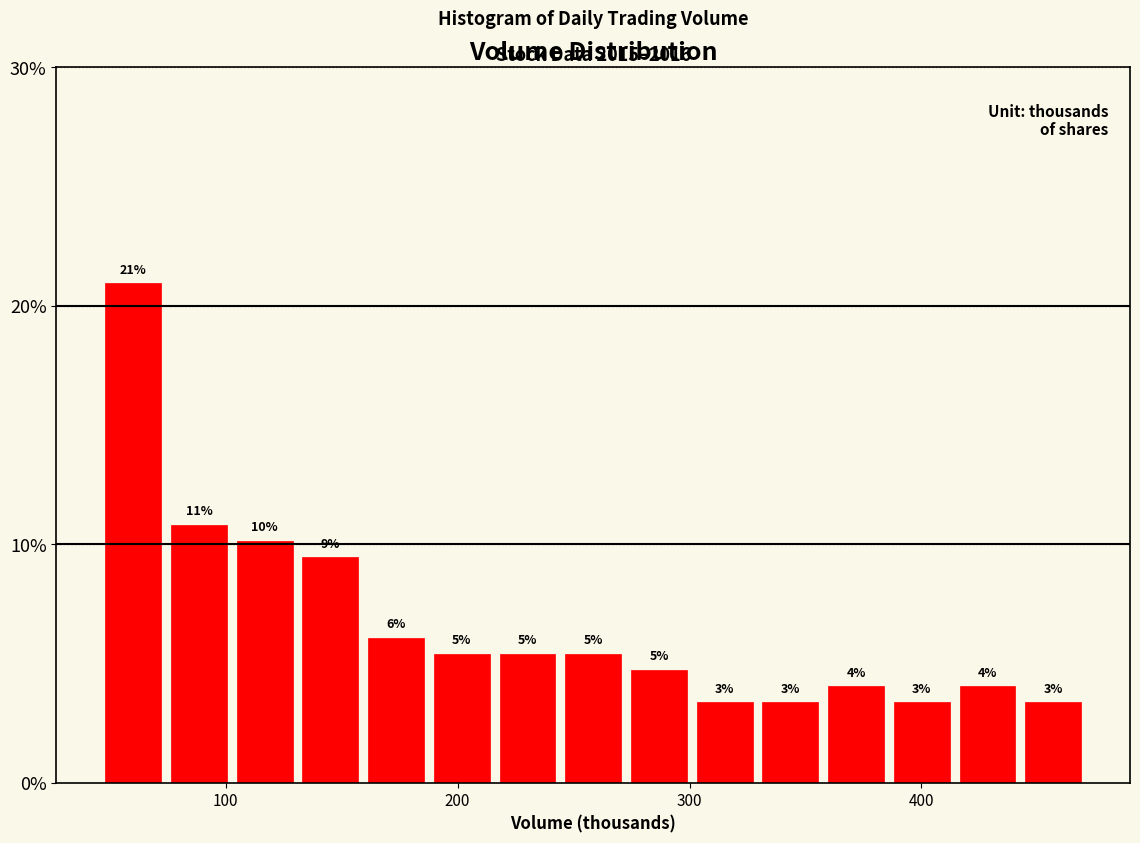

Read against the x-axis, roughly where is the centre of the tallest bar?

60